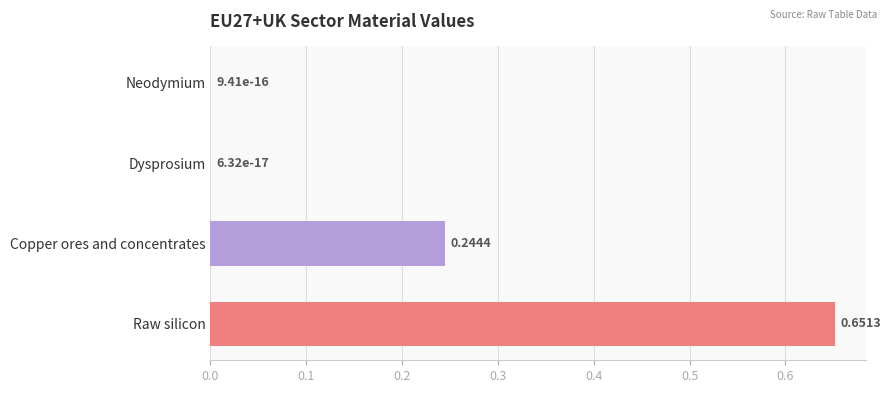

What is the sum of all values?

0.9